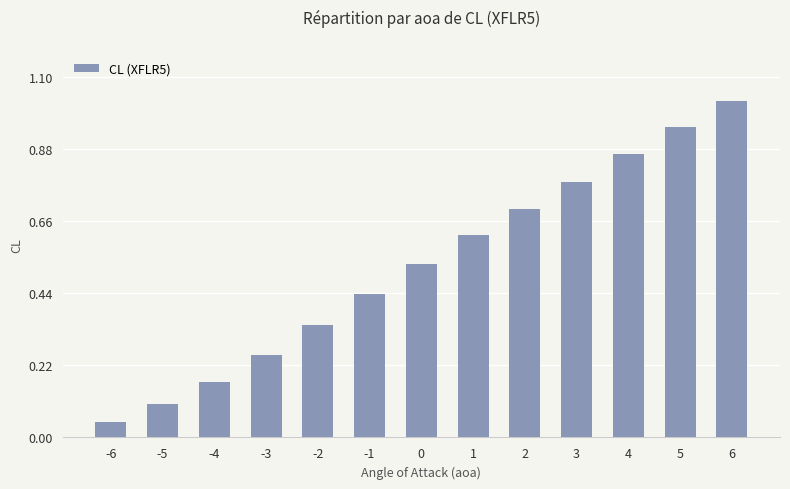

Which label corresponds to the smallest value in the chart?

-6